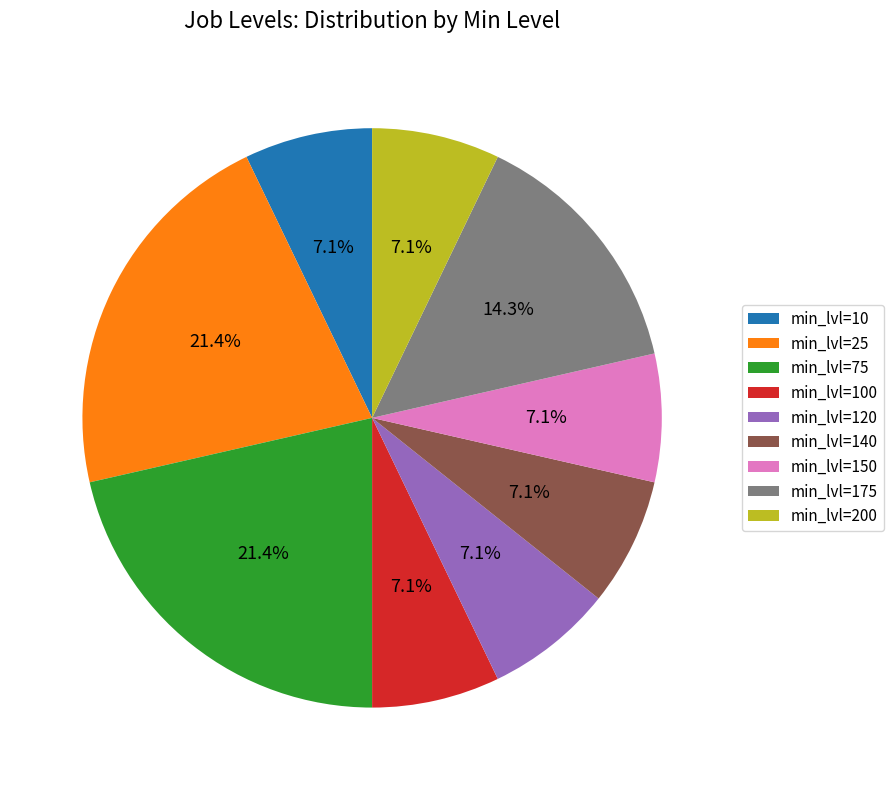

How many segments does this pie chart have?

9